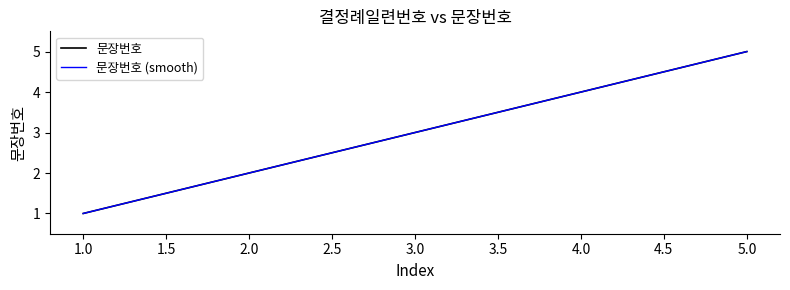

True or false: 문장번호 (smooth) and 문장번호 intersect in this chart.

False